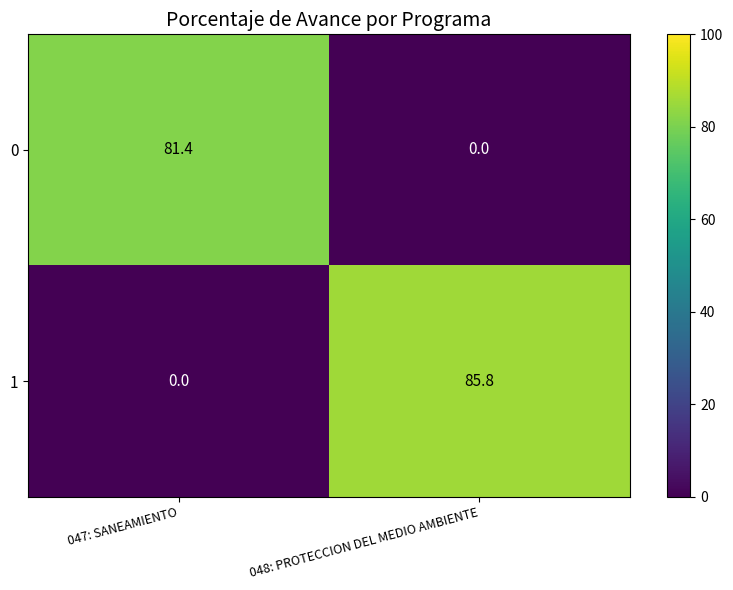

Reading right to left, list all the values displayed in this chart.

0: 0.0	81.4
1: 85.8	0.0